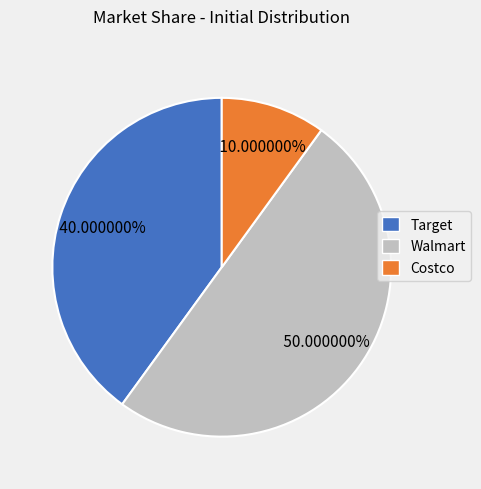

How many slices are in this pie chart?

3